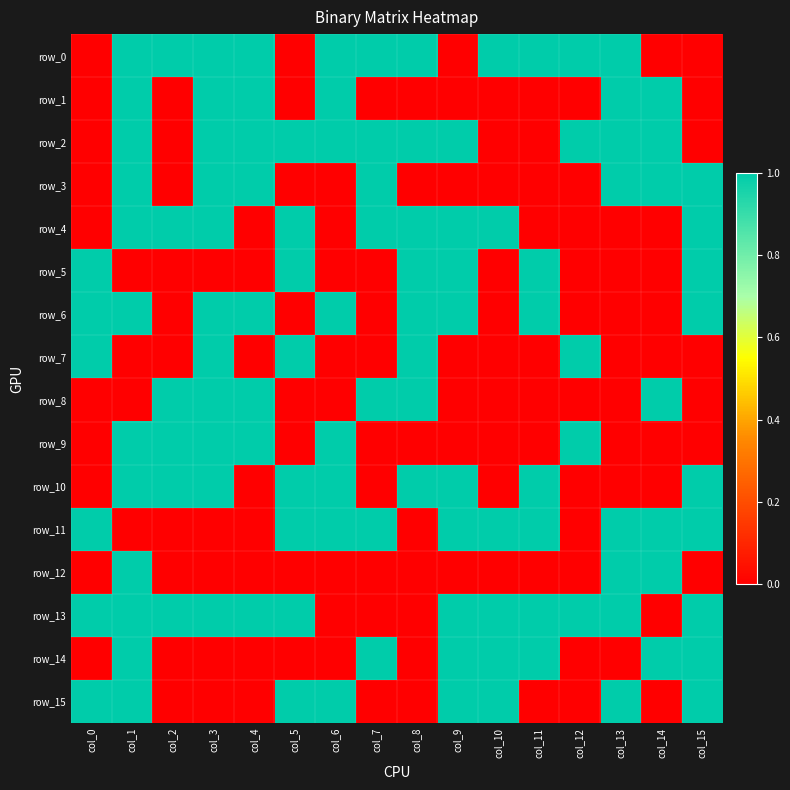

What is the difference between the maximum and minimum values in the row_13 series?

1